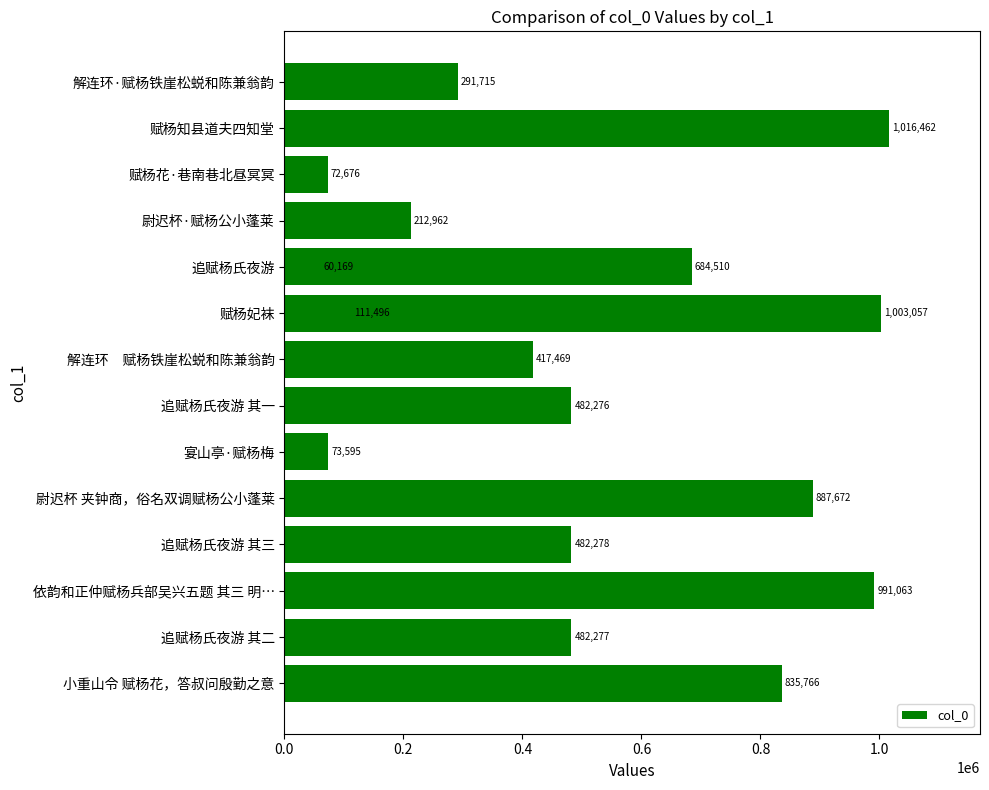

How many values are below 482277?

8